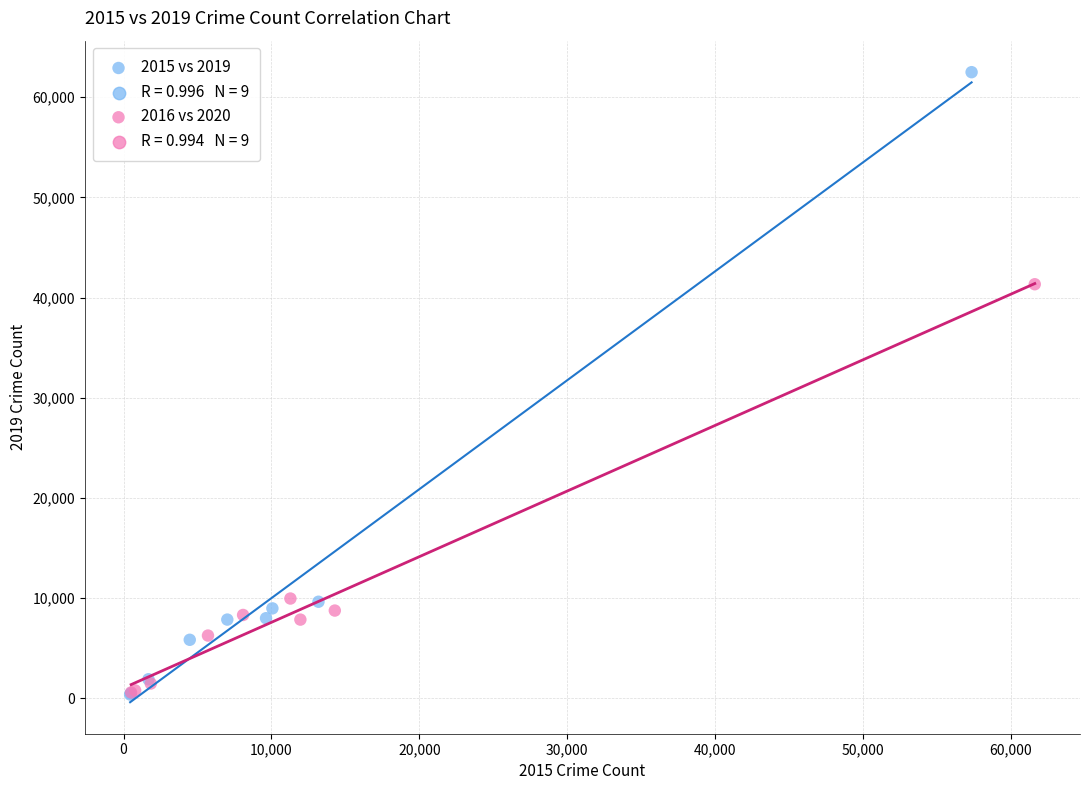

Which series contains the highest Y value?

2015 vs 2019